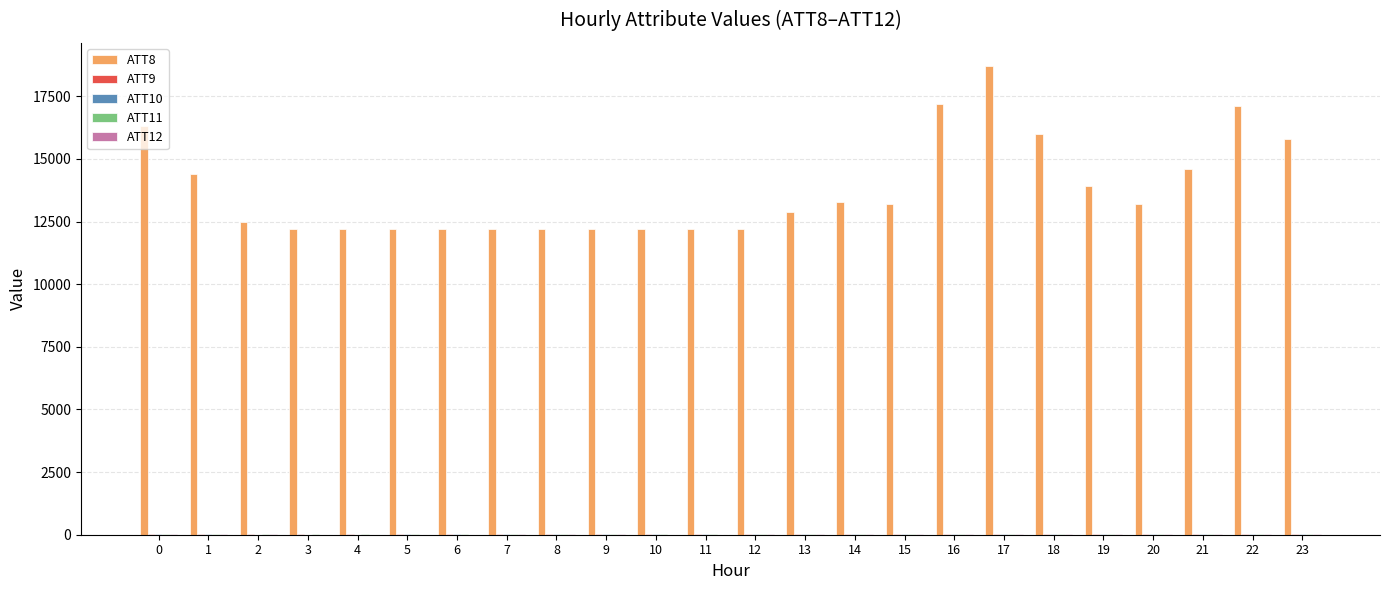

What is the total value across all series at 17?

18805.3